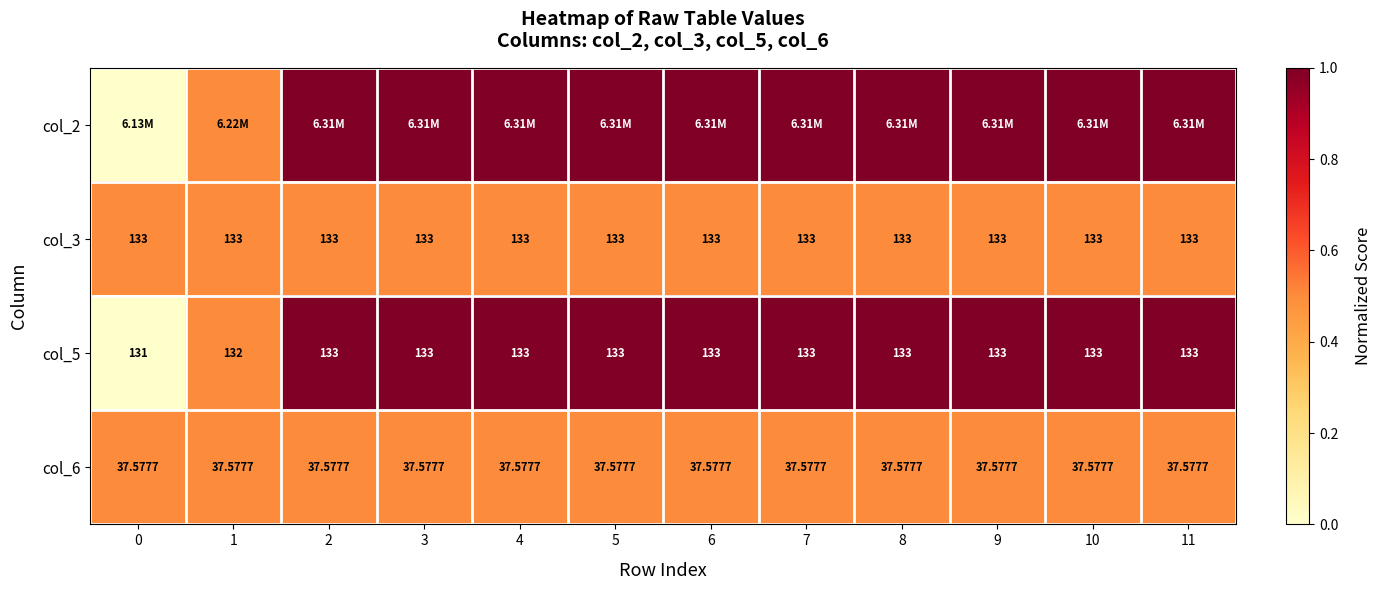

Is the value of col_5 at 10 greater than the value of col_6 at 6?

Yes